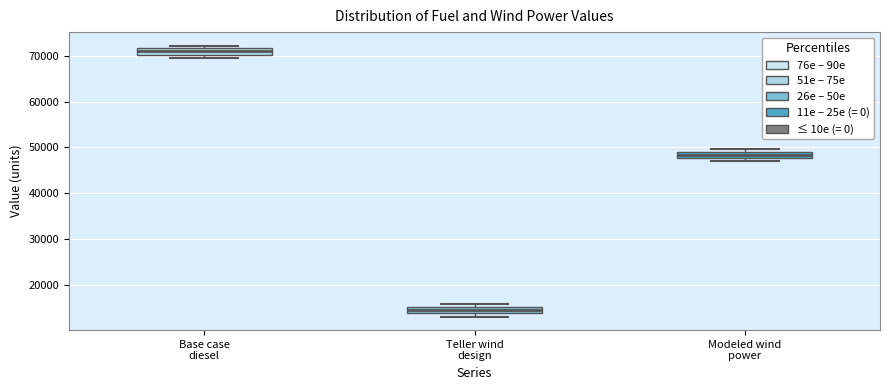

Which box has the lowest median line?

Teller wind design